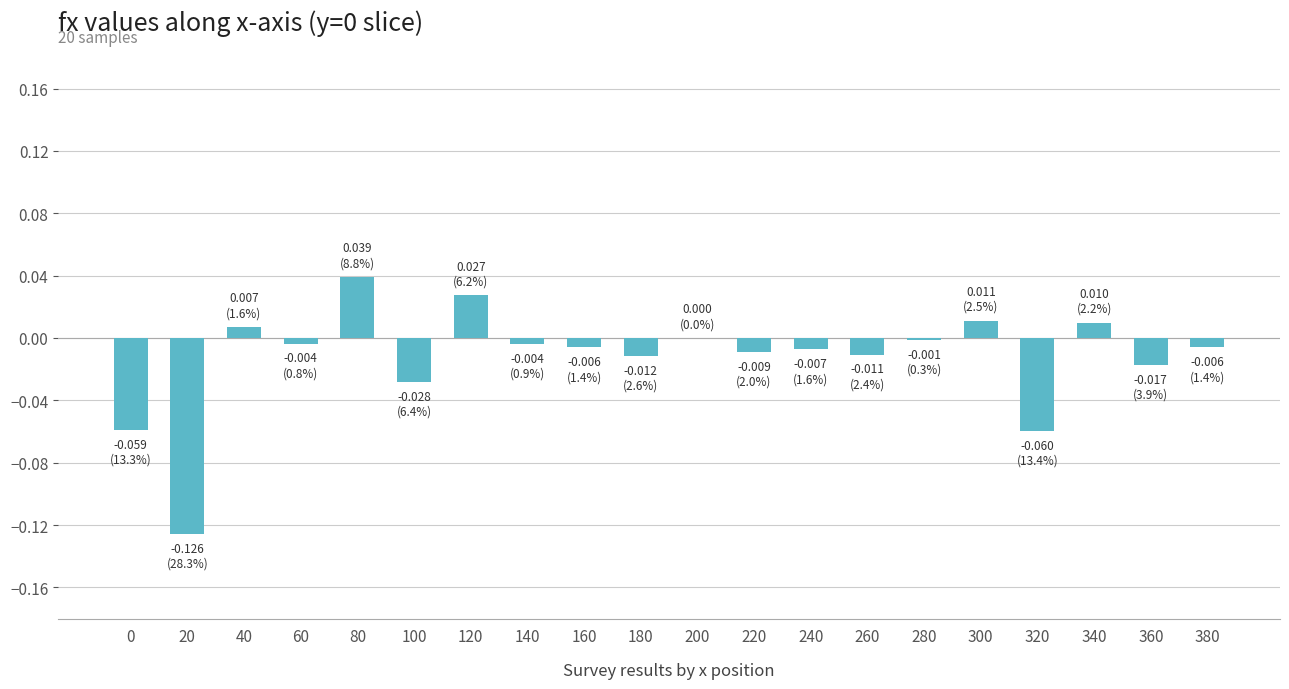

At which category does the chart reach its peak across all series?

80